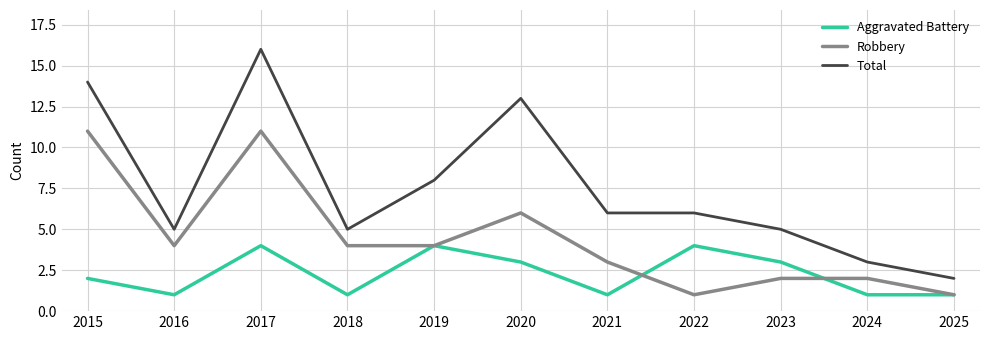

Which series has the largest total across all categories?

Total